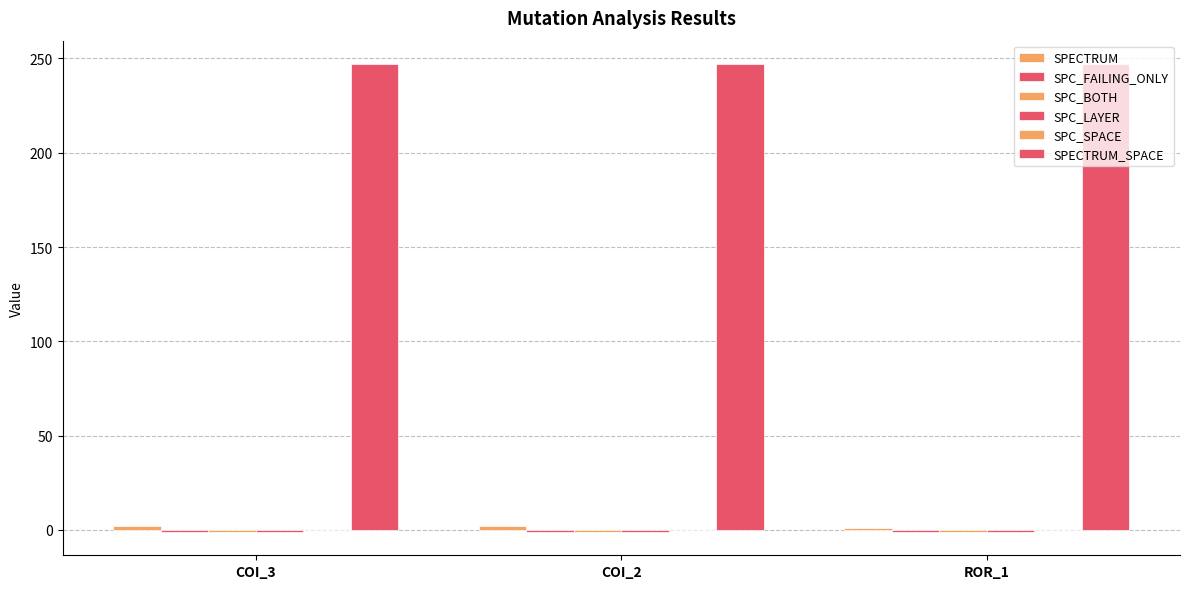

How many data points does each series have?

3